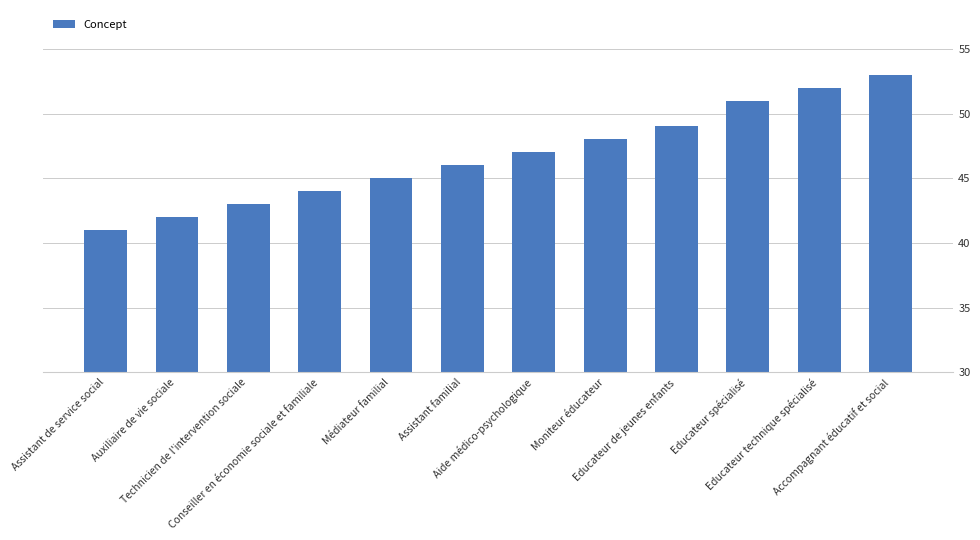

Rank the categories by value from highest to lowest.

Accompagnant éducatif et social, Educateur technique spécialisé, Educateur spécialisé, Educateur de jeunes enfants, Moniteur éducateur, Aide médico-psychologique, Assistant familial, Médiateur familial, Conseiller en économie sociale et familiale, Technicien de l'intervention sociale, Auxiliaire de vie sociale, Assistant de service social